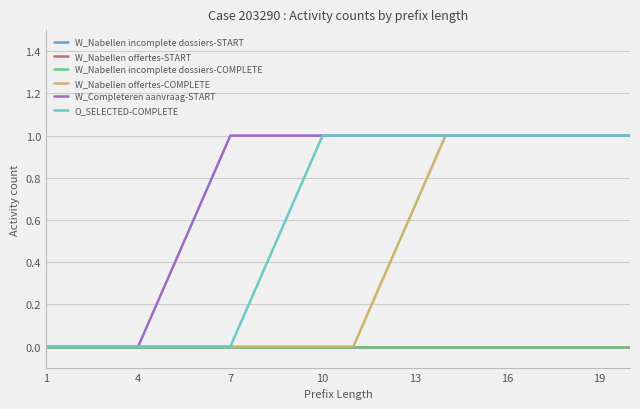

Does the chart display data point markers on the line(s)?

No